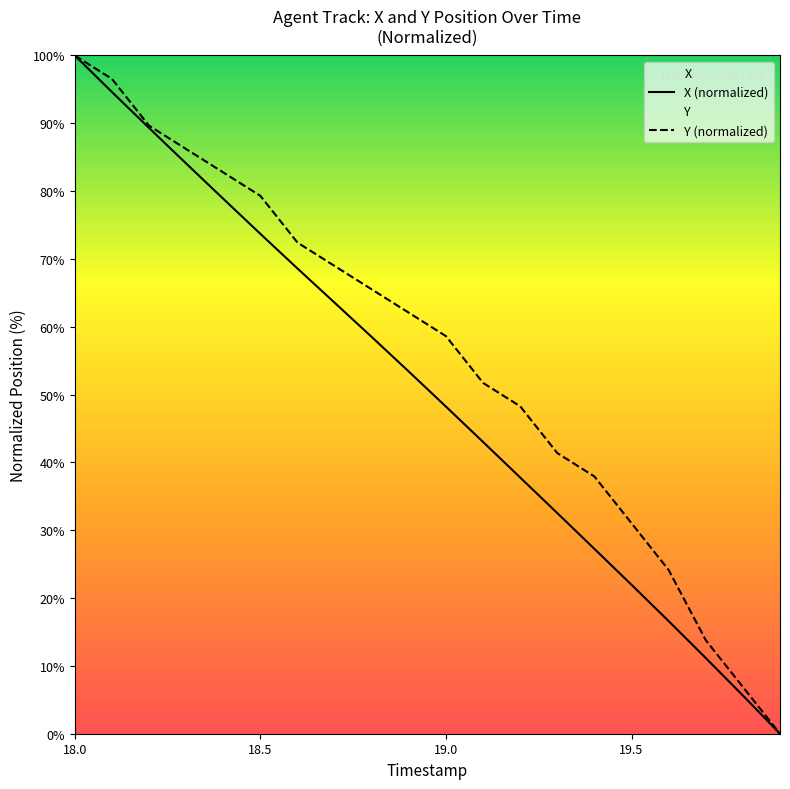

What is the maximum value shown in the chart?

100.0